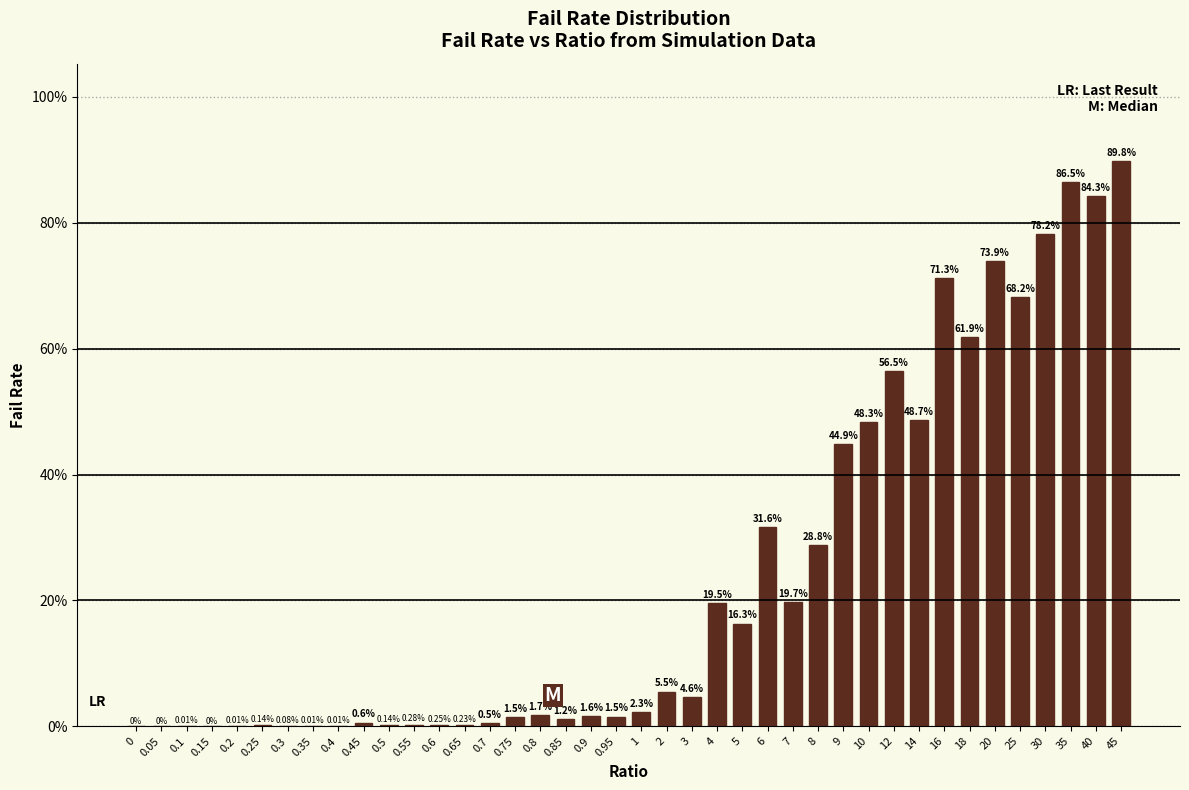

What is the sum of the values at 0.65 and 18?

62.1